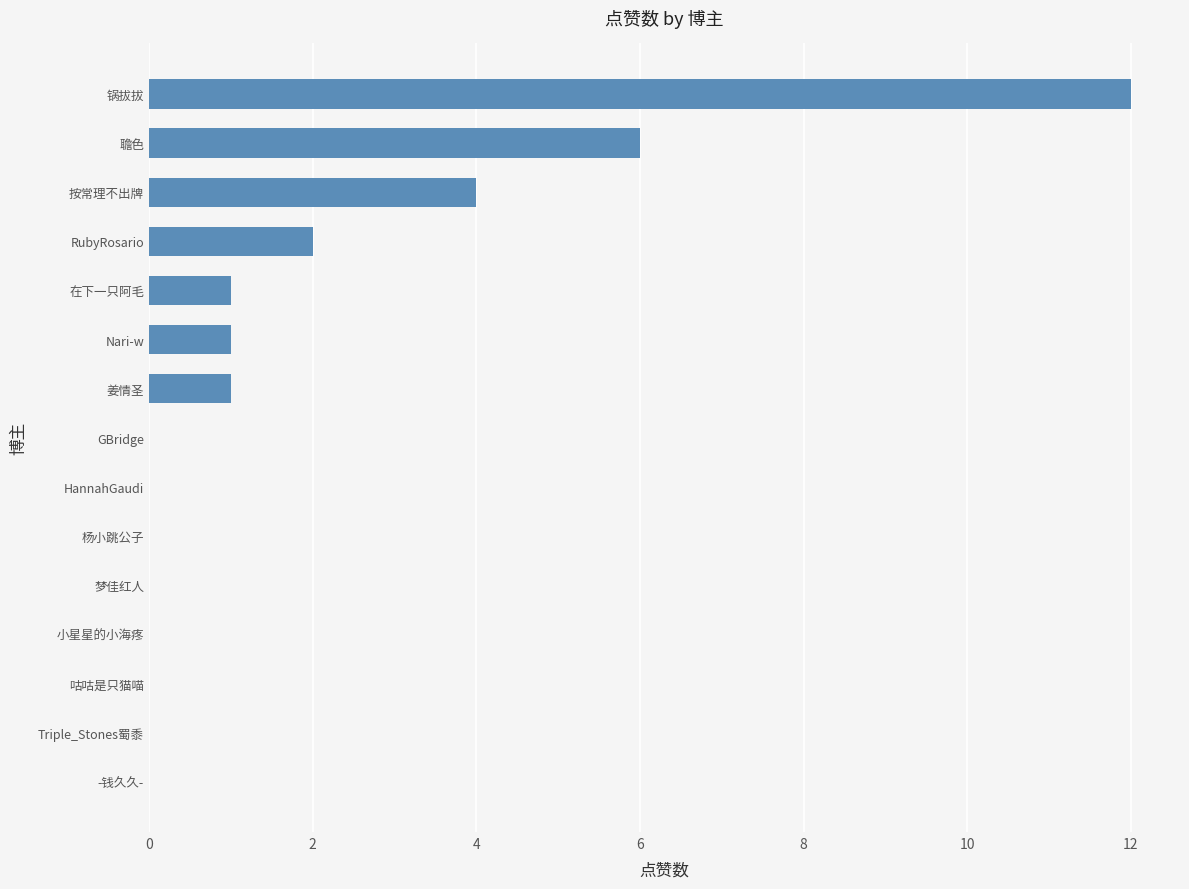

What is the change in value from 按常理不出牌 to 聸色?

+2